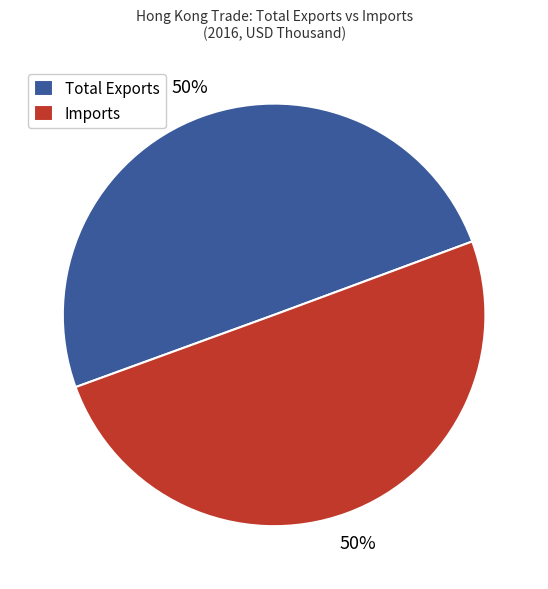

To the nearest percent, what percentage of the pie is Total Exports?

50%